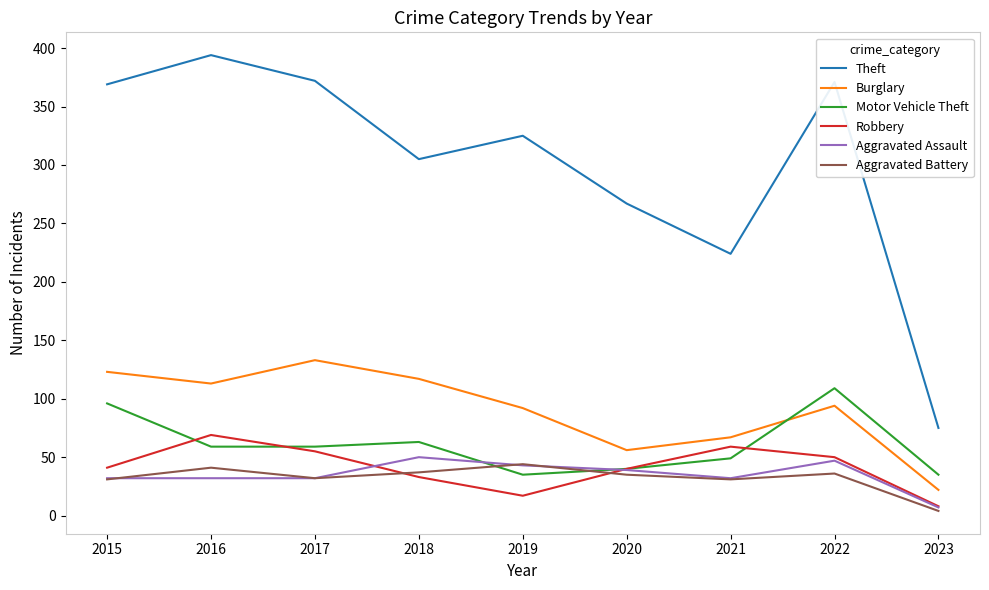

What is the maximum value shown in the chart?

394